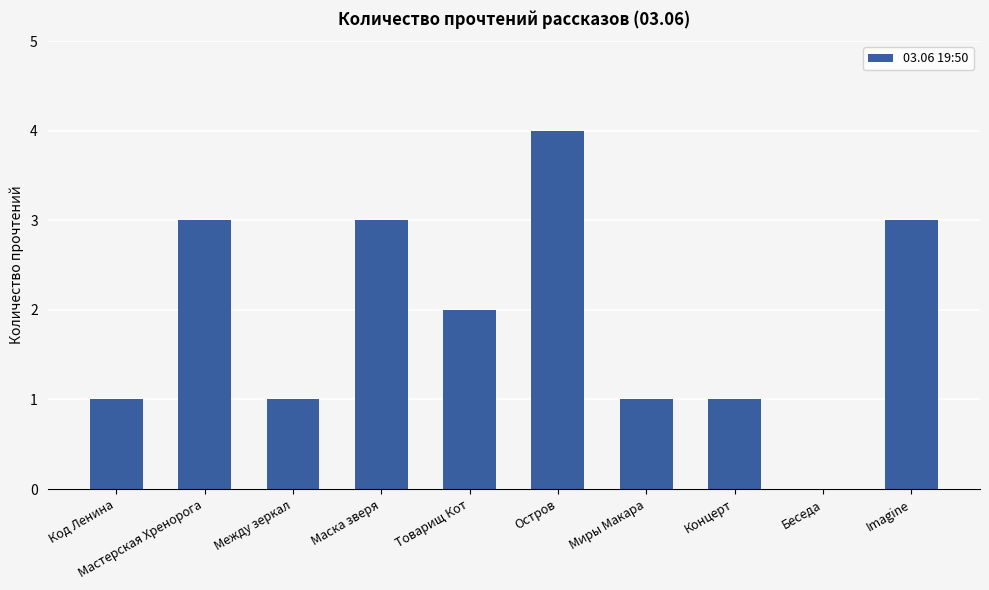

The chart shows a value of 1 at Между зеркал. True or false?

True